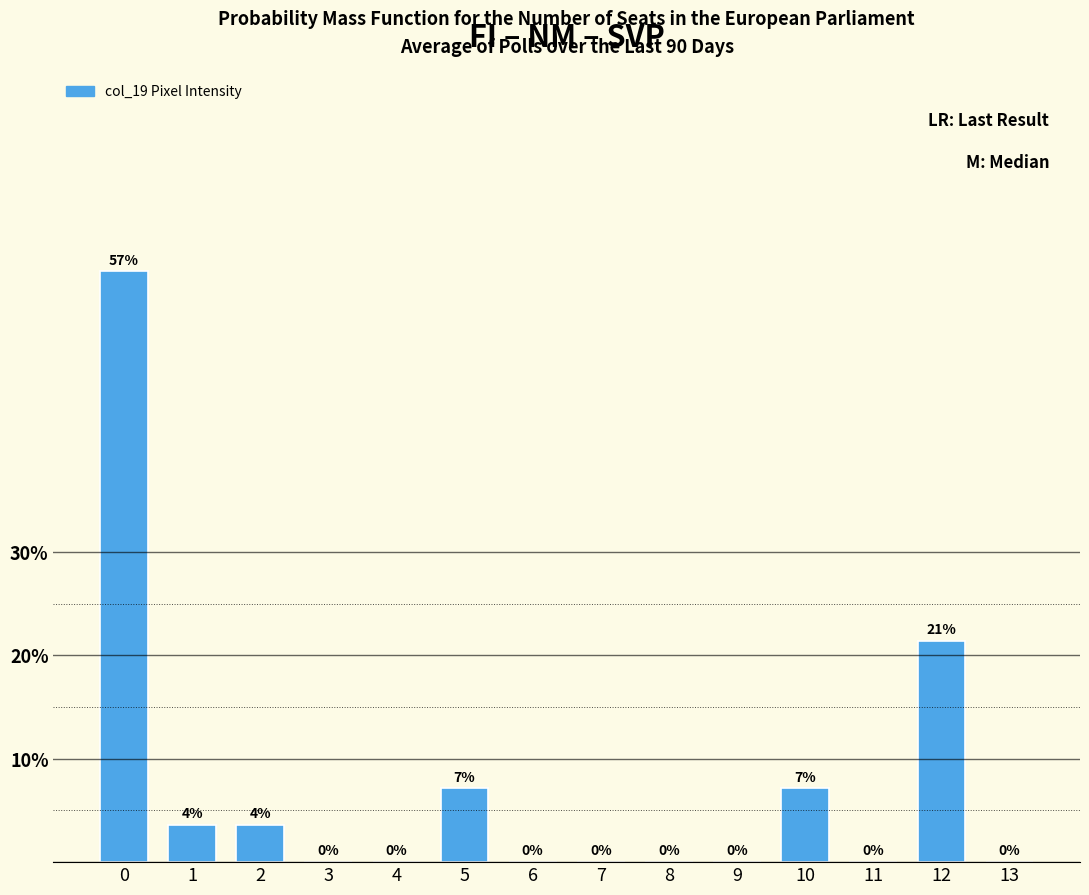

Where is the data nearest to the value 28?

12